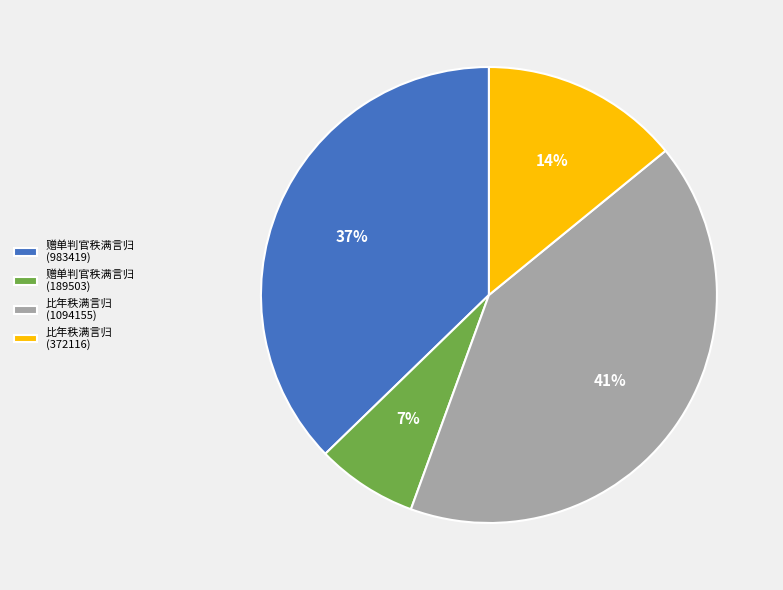

Which has a higher value, 比年秩满言归 (372116) or 赠单判官秩满言归 (189503)?

比年秩满言归 (372116)